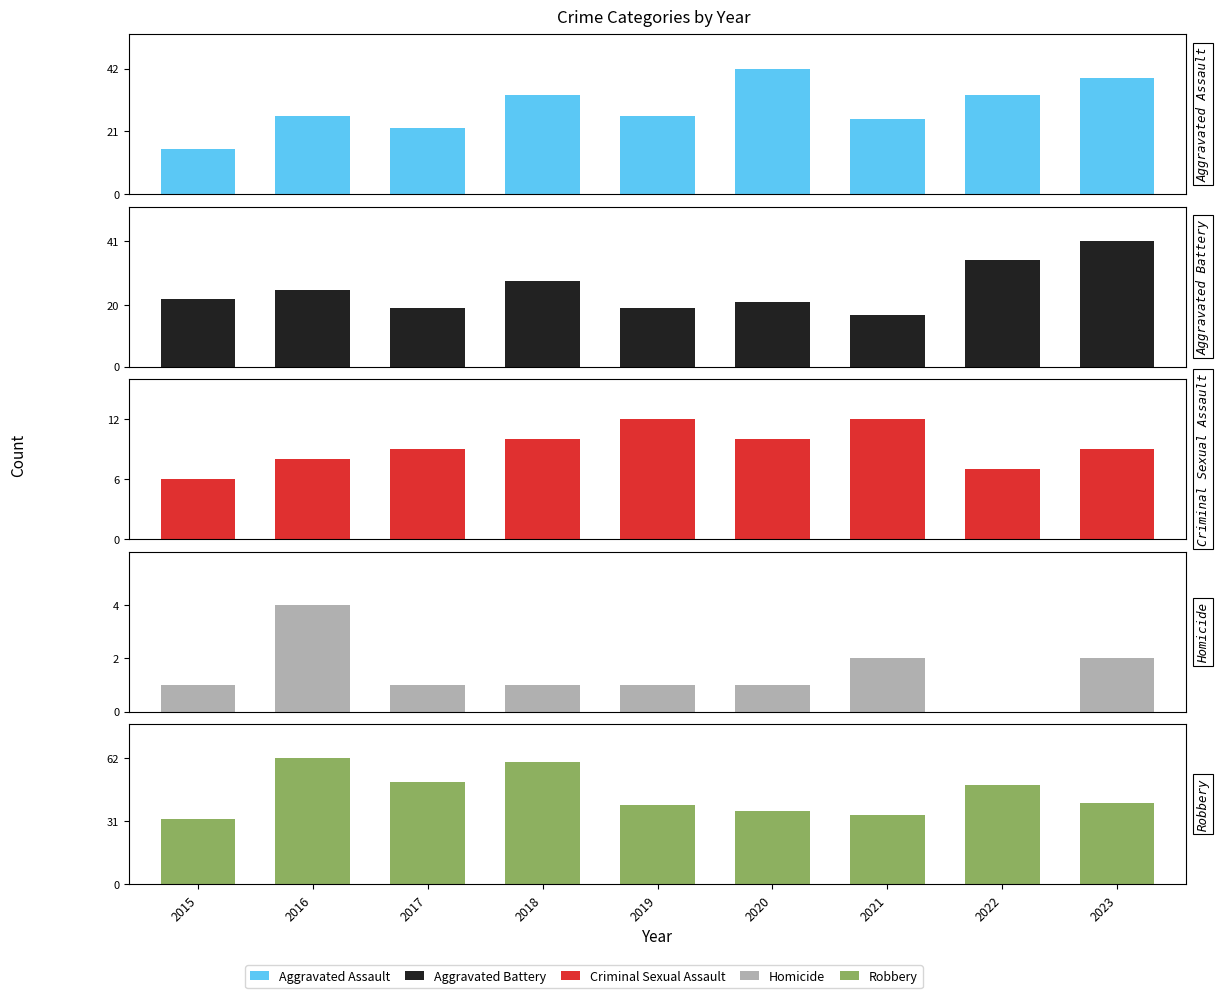

What are all the series names shown in the legend?

Aggravated Assault, Aggravated Battery, Criminal Sexual Assault, Homicide, Robbery